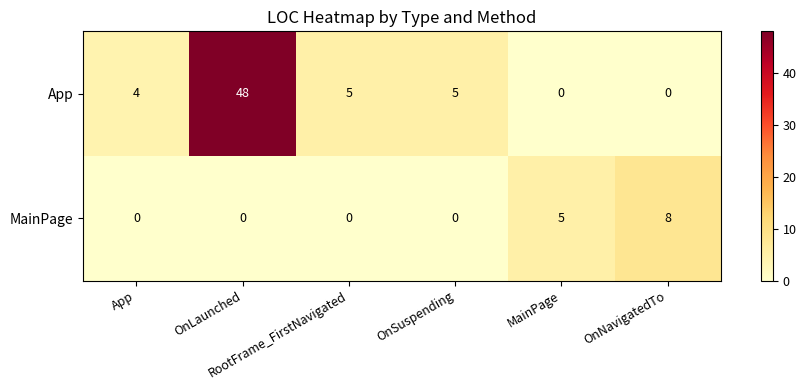

List the series in order of their peak value, highest first.

App, MainPage